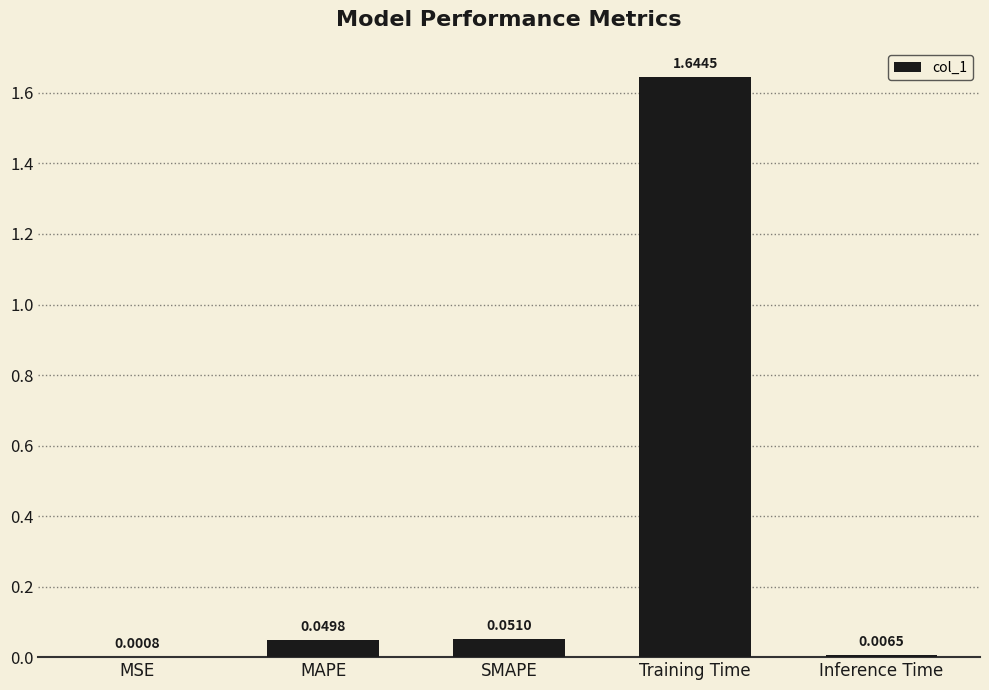

What is the sum of all values?

1.8